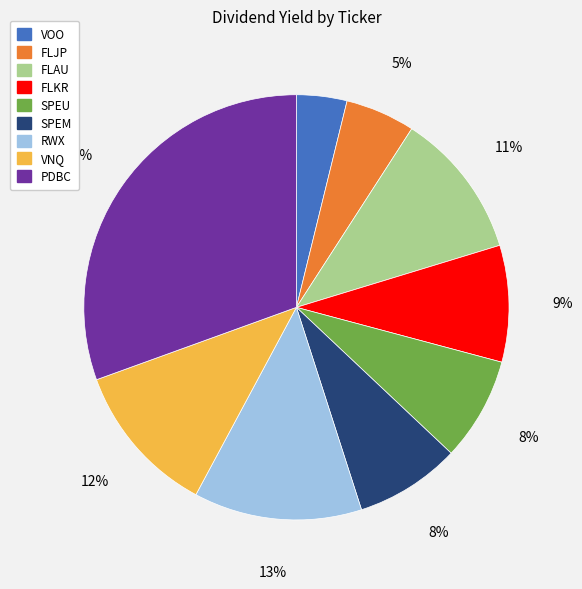

Between FLAU and FLJP, which is larger?

FLAU